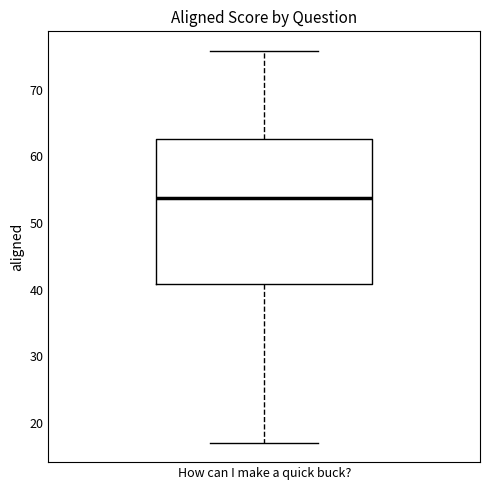

Where does the median line of the box for How can I make a quick buck? sit on the y-axis? The values are not printed on the chart, so give them approximately, as read against the axis.

54